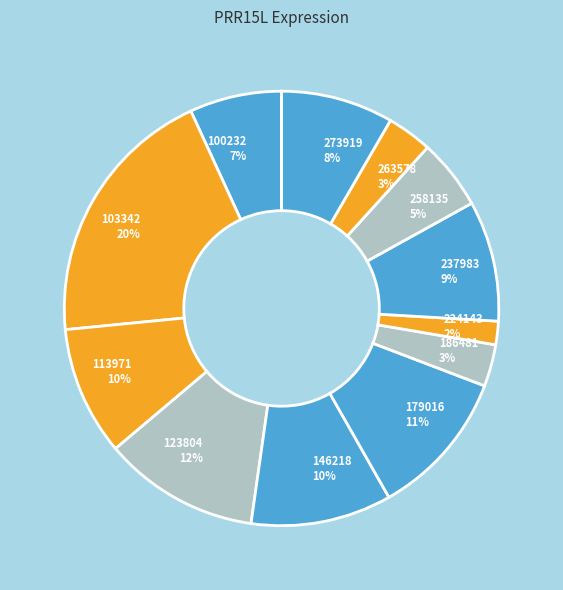

Does any single category account for the majority?

No